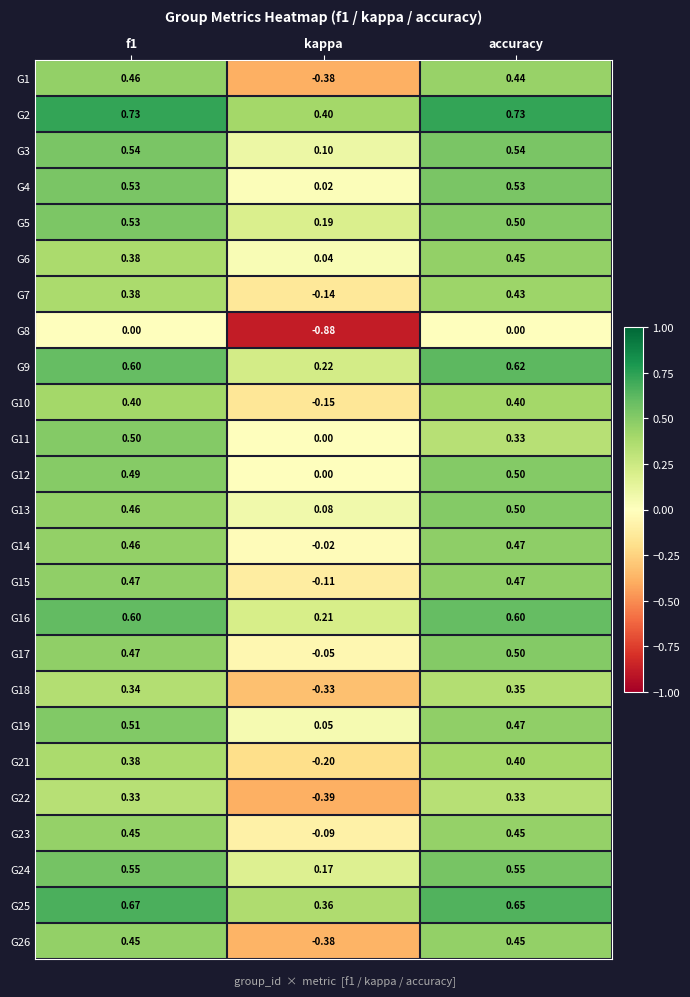

Is the value of G24 at kappa greater than the value of G13 at f1?

No